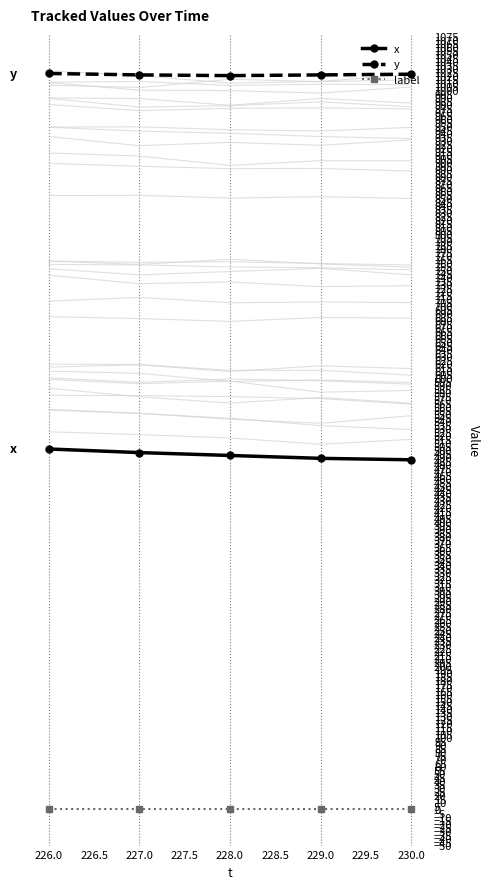

What is the average value of the y series?

1021